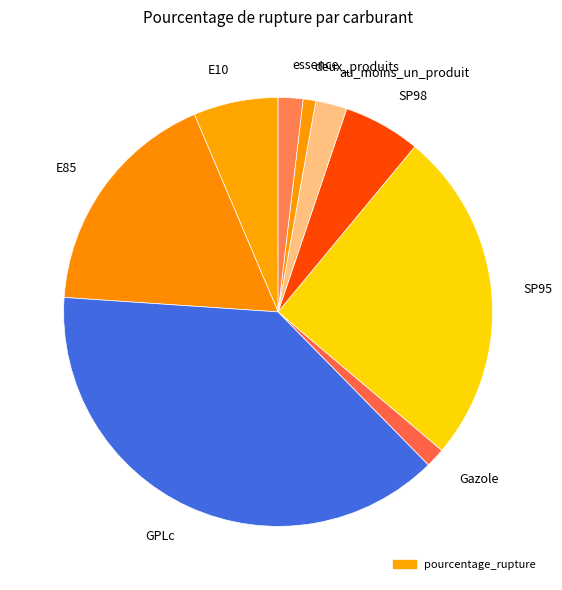

Count the number of slices in the pie.

9